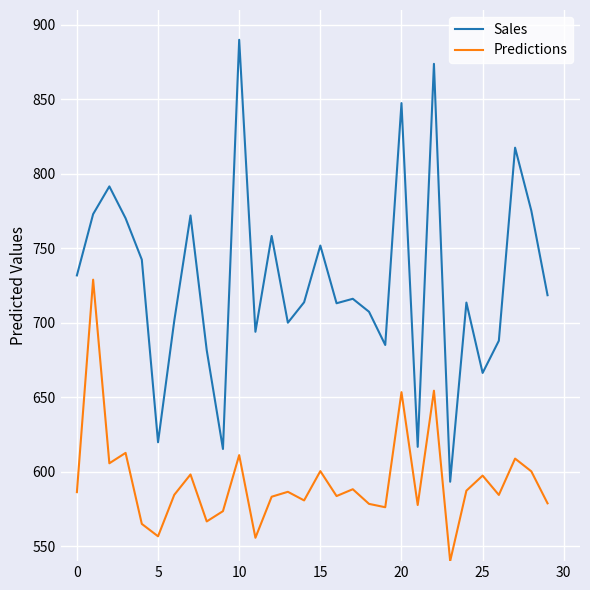

Which series has the widest spread of values?

Sales